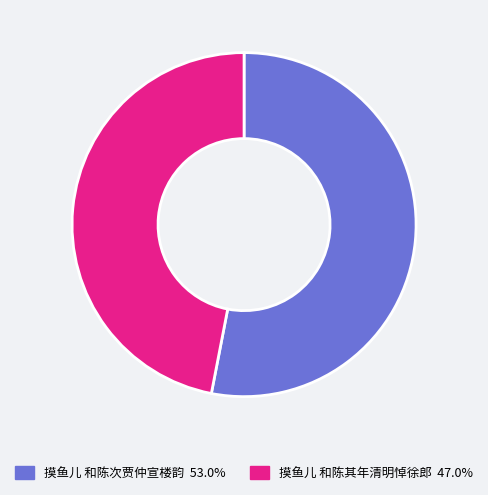

Is the sum of 摸鱼儿 和陈其年清明悼徐郎 and 摸鱼儿 和陈次贾仲宣楼韵 greater than half?

Yes